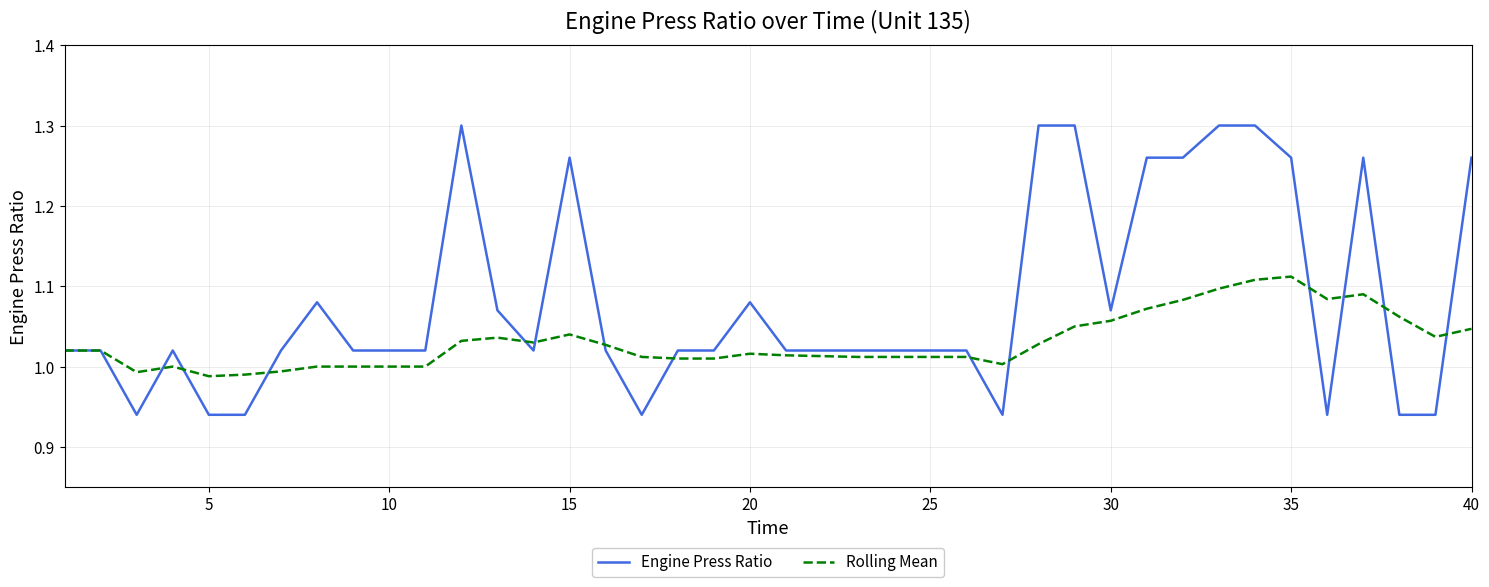

Rank the series by their average value, from highest to lowest.

Engine Press Ratio, Rolling Mean